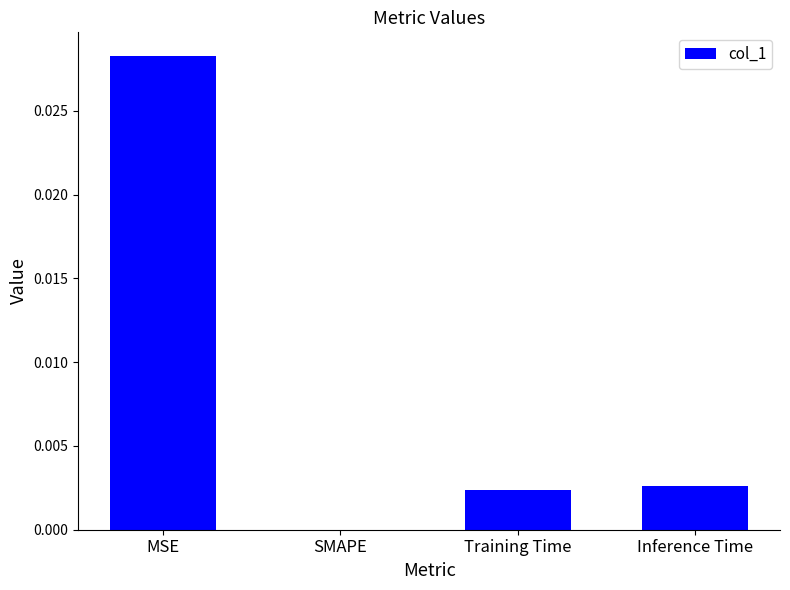

Are the bars horizontal?

No